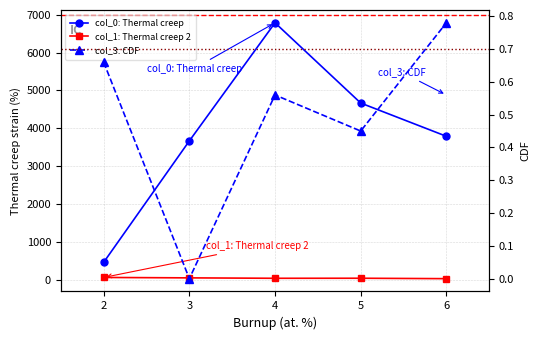

What is the value of the col_0: Thermal creep point at the 3rd from the left?

6788.0